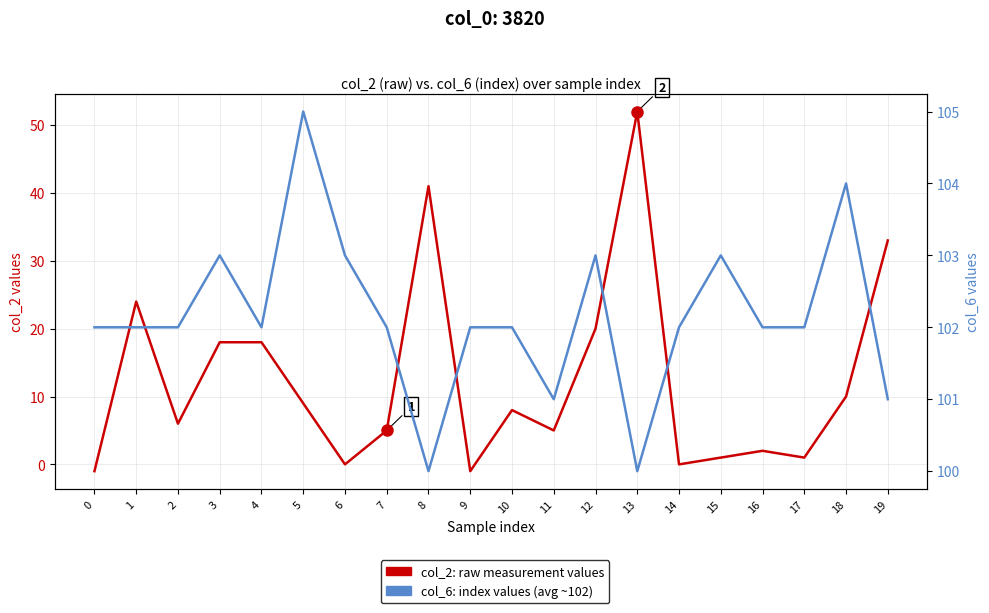

Which series has the largest range (max minus min)?

col_2 (raw values)